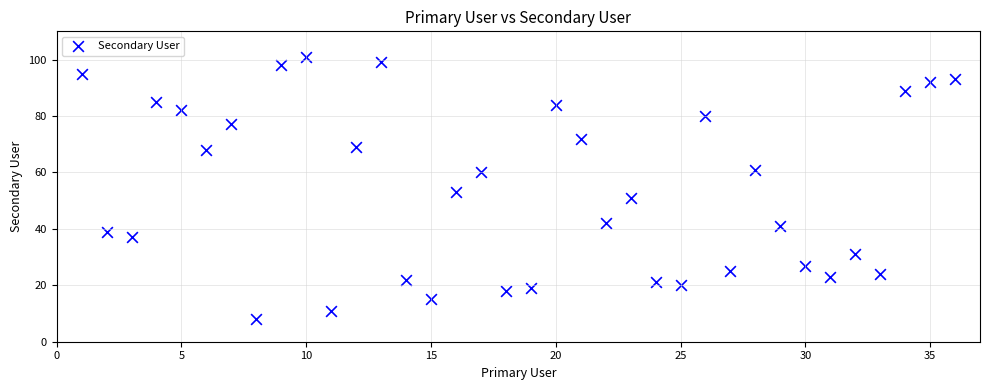

What is the range of Y values (max minus min)?

93